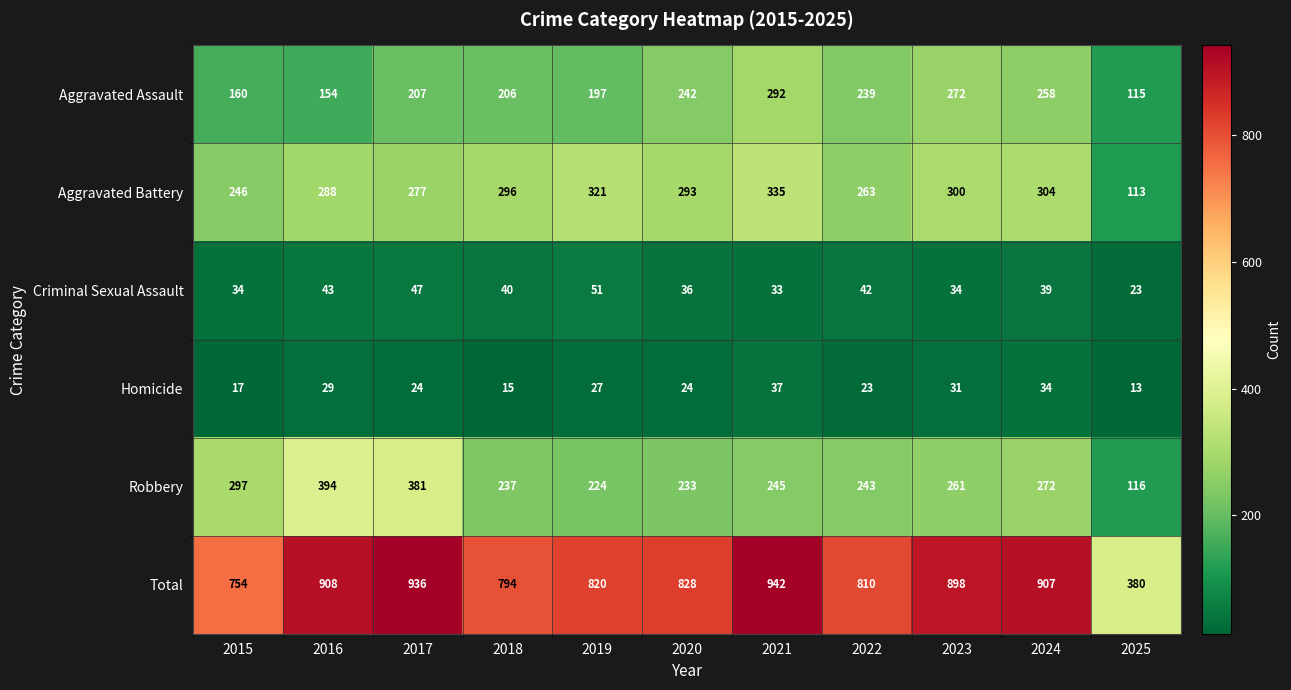

Where is Aggravated Battery nearest to the value 224?

2015